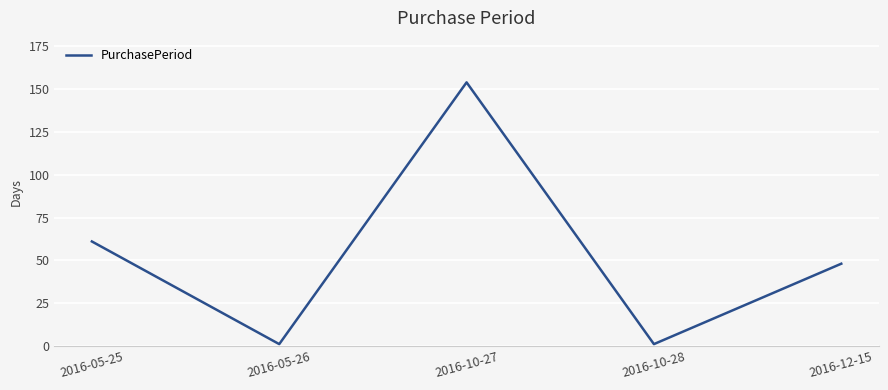

What is the sum of all values?

265